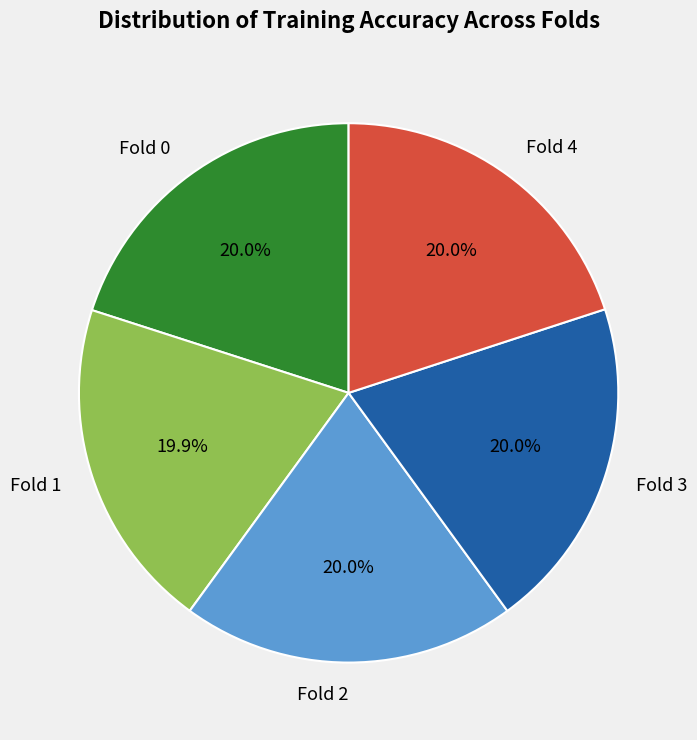

To the nearest percent, what percentage of the pie is Fold 4?

20%